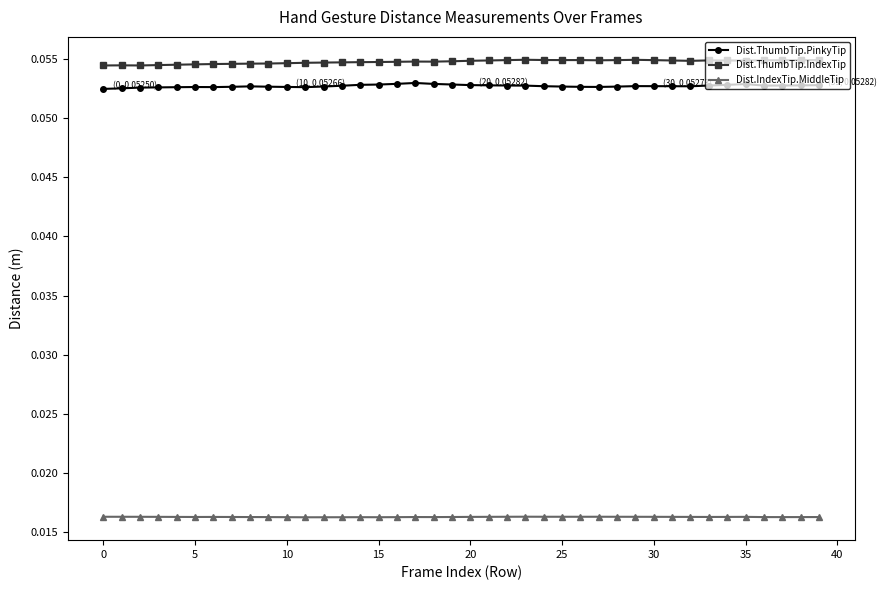

How many Dist.IndexTip.MiddleTip values are between 0 and 1?

40